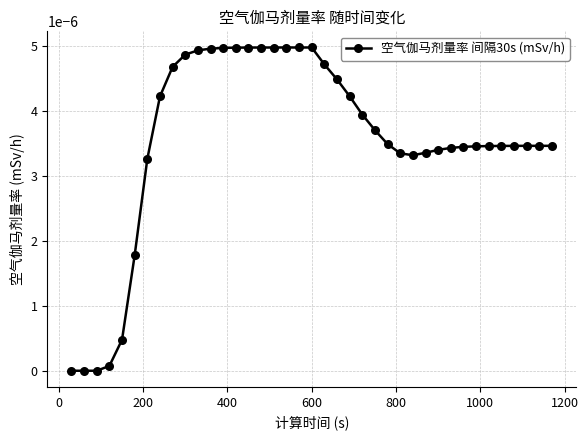

How many data points does each series have?

39